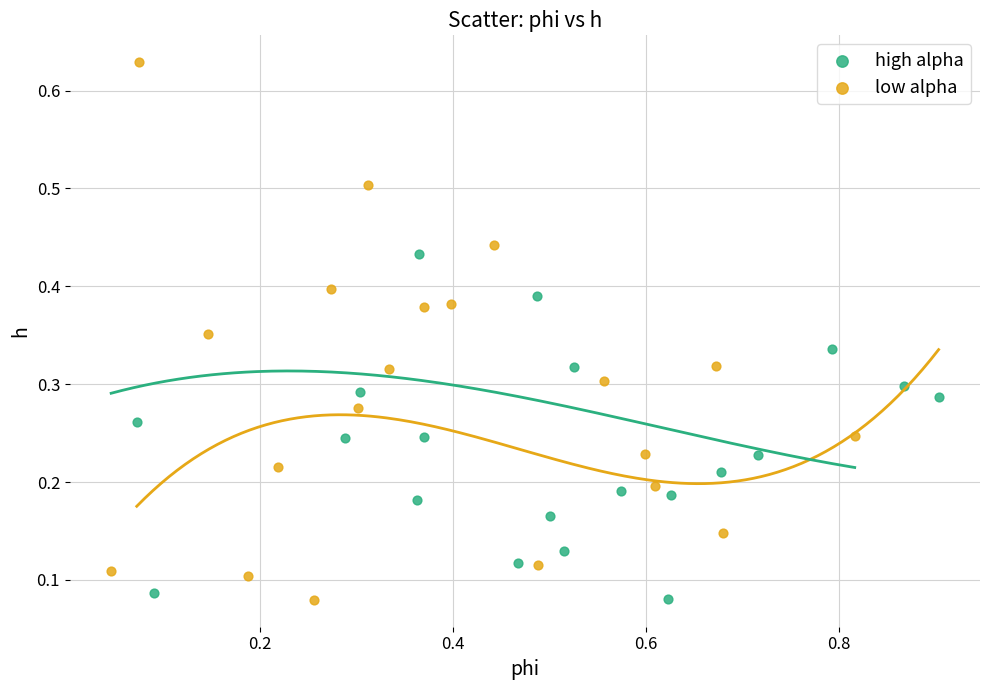

Which series reaches the maximum Y coordinate?

low alpha